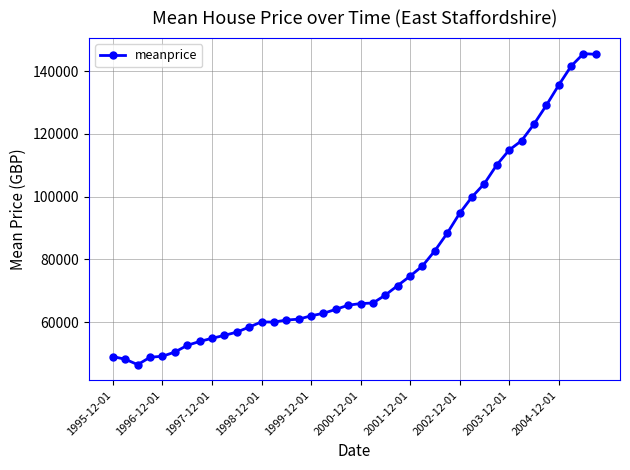

What is the smallest value displayed?

46445.1